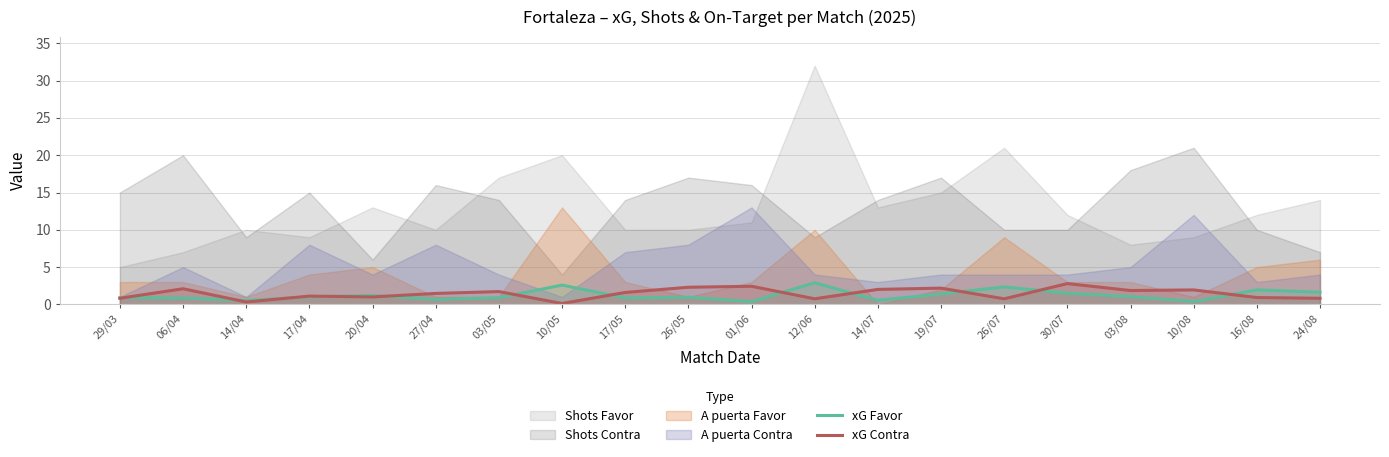

What is the average value of the xG Contra series?

1.5